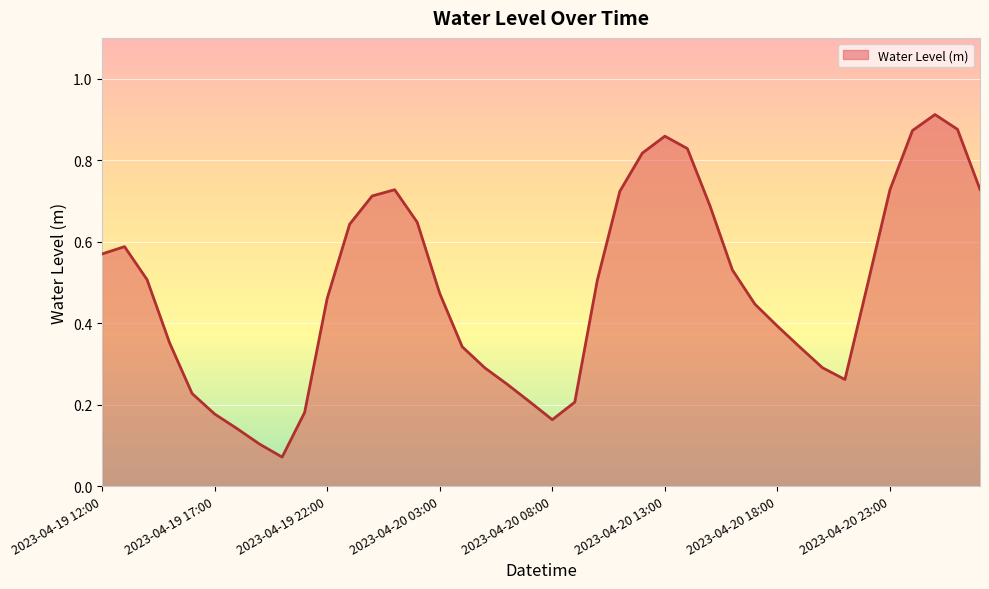

How many interior local peaks (higher than both neighbors) does the data have?

4